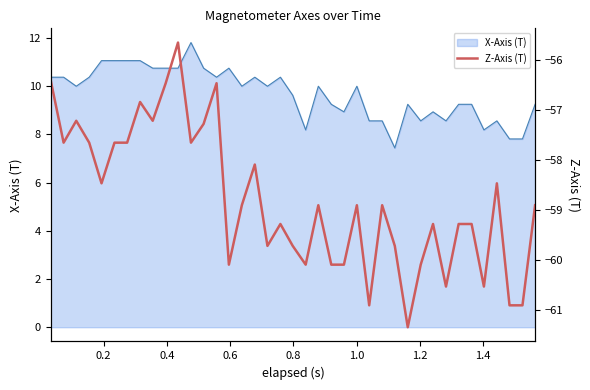

What is the difference between the second highest and minimum values?

4.9